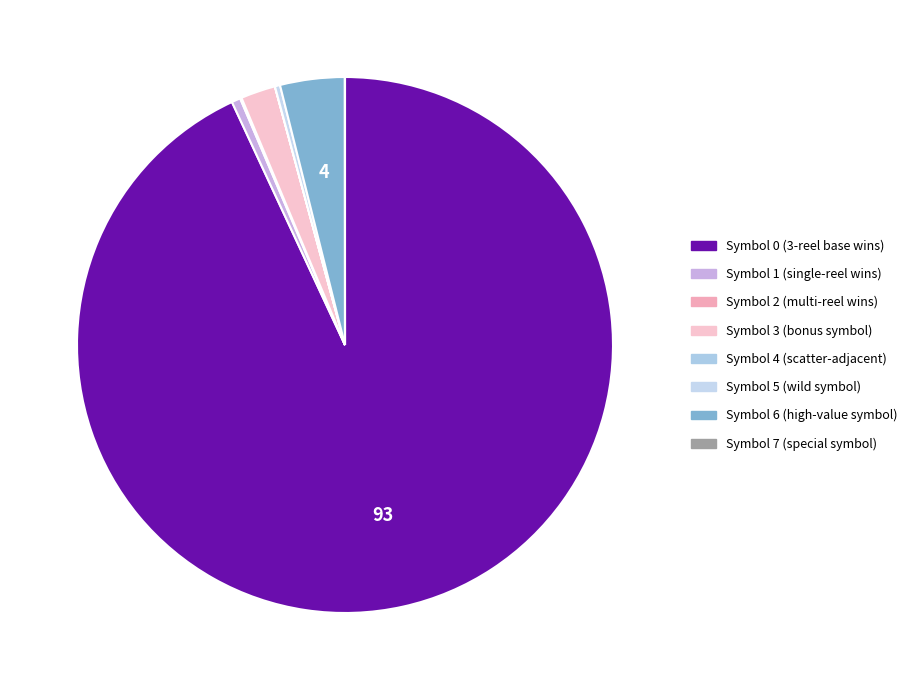

What percentage is the Symbol 0 slice, to the nearest percent?

93%